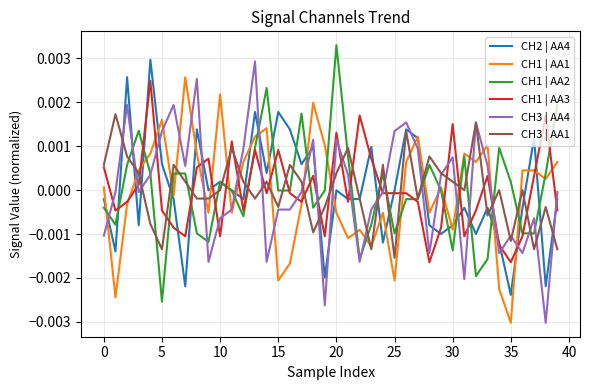

At which label does CH3 | AA1 reach its minimum?

25